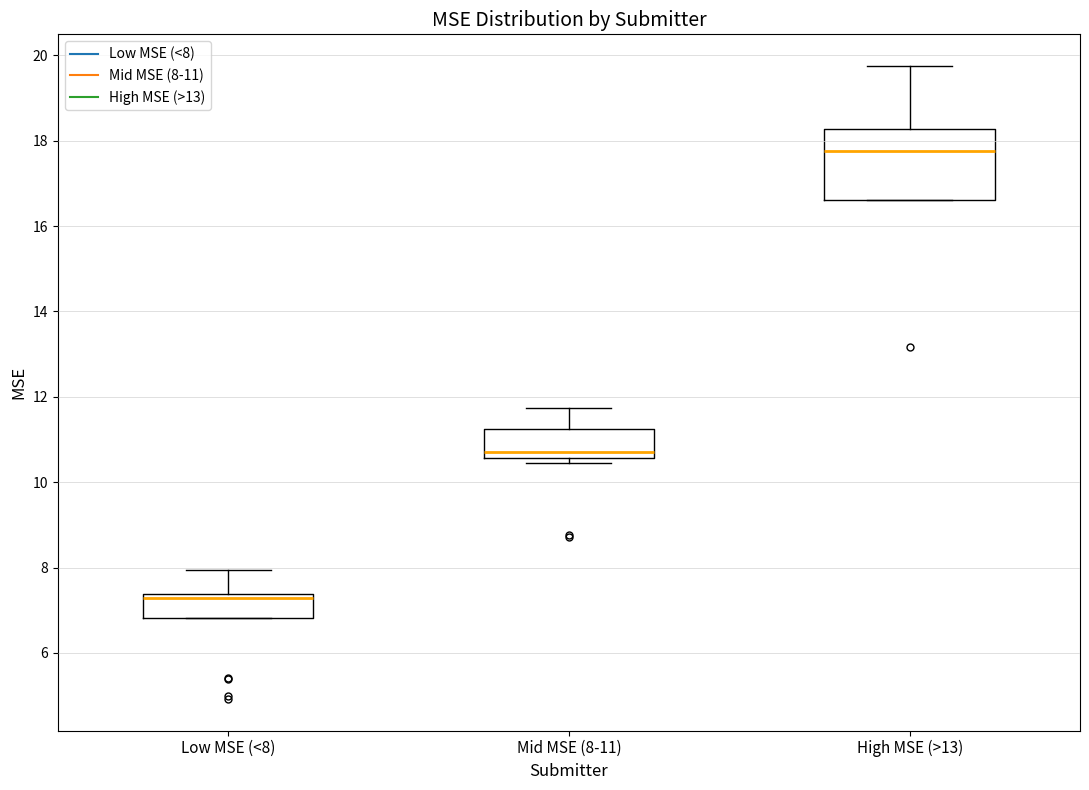

Reading left to right, read every box against the y-axis: the position of its median line, the range the box covers, and the ends of its whiskers. The values are not printed on the chart, so give them approximately, as read against the axis.

Low MSE (<8): median 7.2, box 6.8 to 7.4, whiskers 6.8 to 8.0
Mid MSE (8-11): median 10.8, box 10.6 to 11.2, whiskers 10.4 to 11.8
High MSE (>13): median 17.8, box 16.6 to 18.2, whiskers 16.6 to 19.8